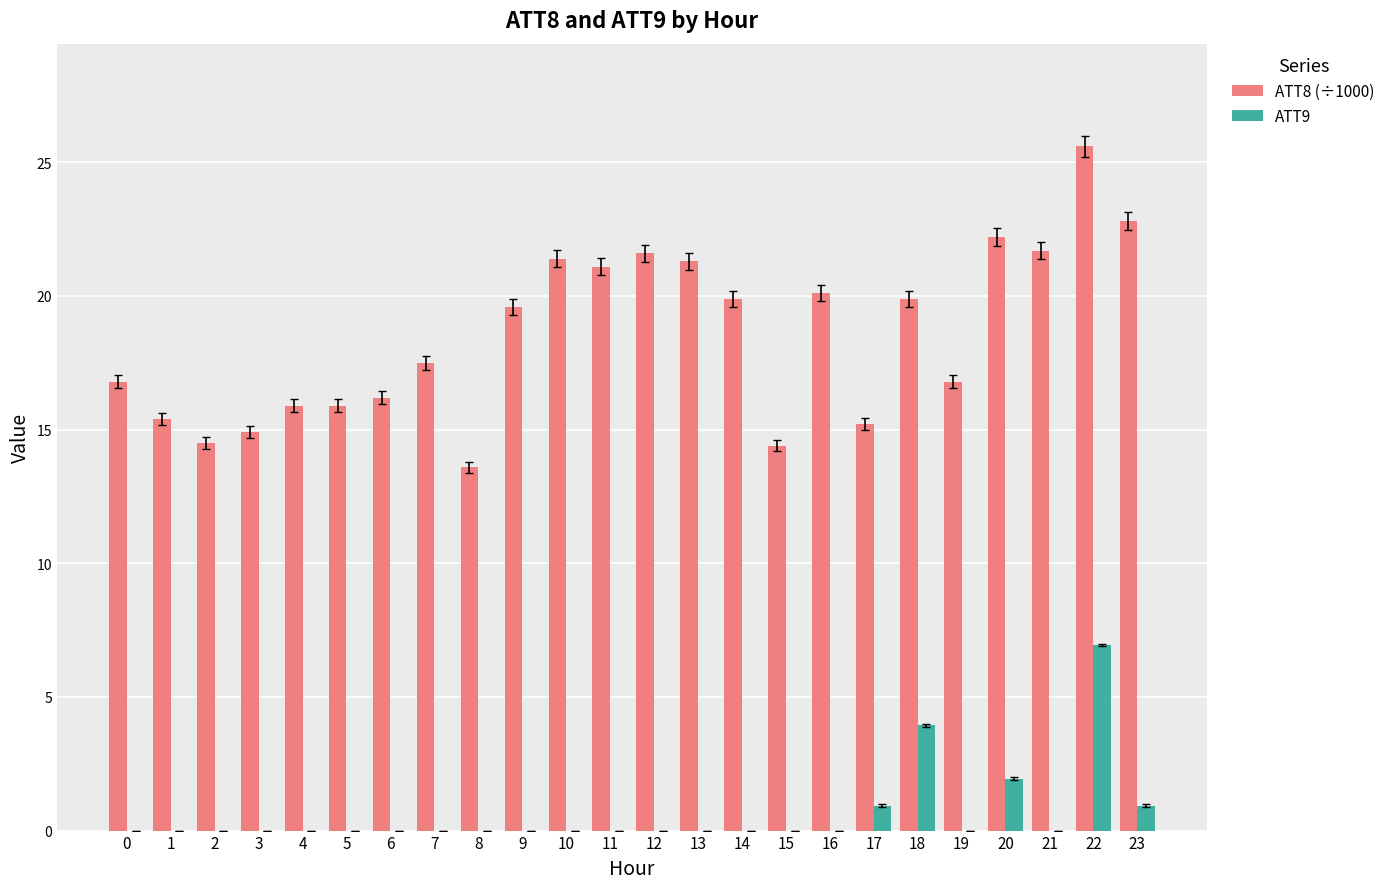

How many groups of bars are there?

24